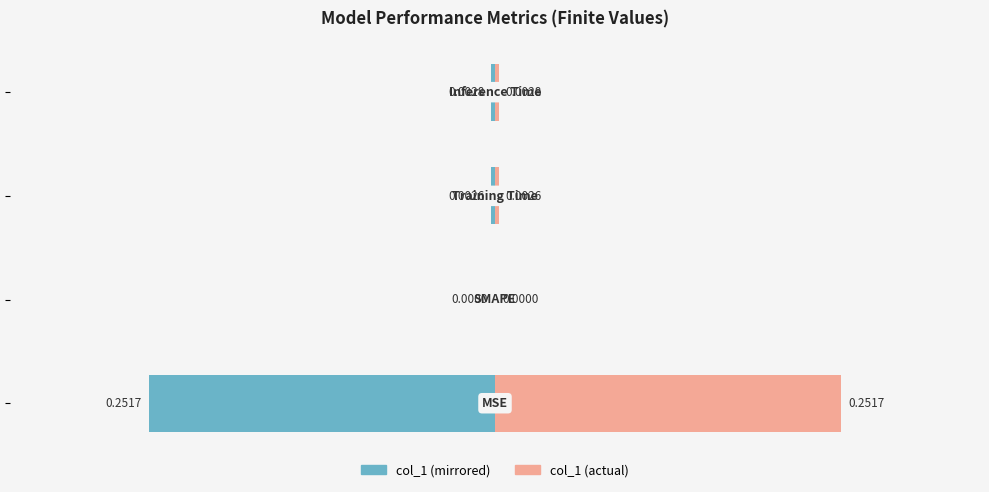

At how many categories does at least one series exceed 0?

3